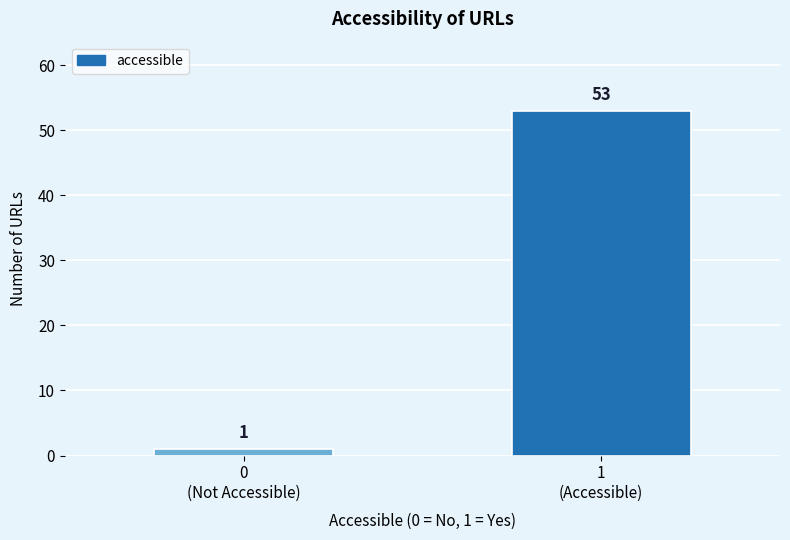

Reading right to left, what are all the values shown in this chart?

53	1